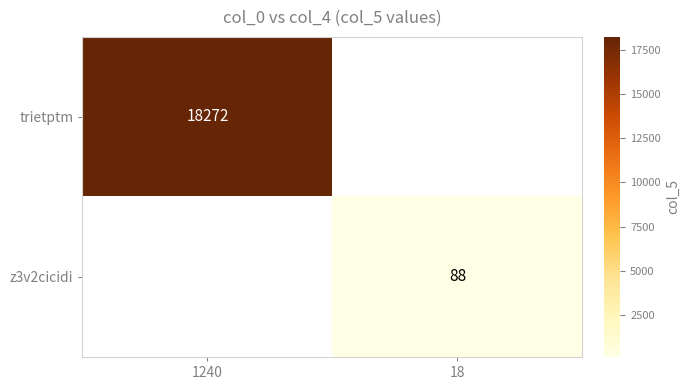

The value of z3v2cicidi at 18 is 141.6. True or false?

False